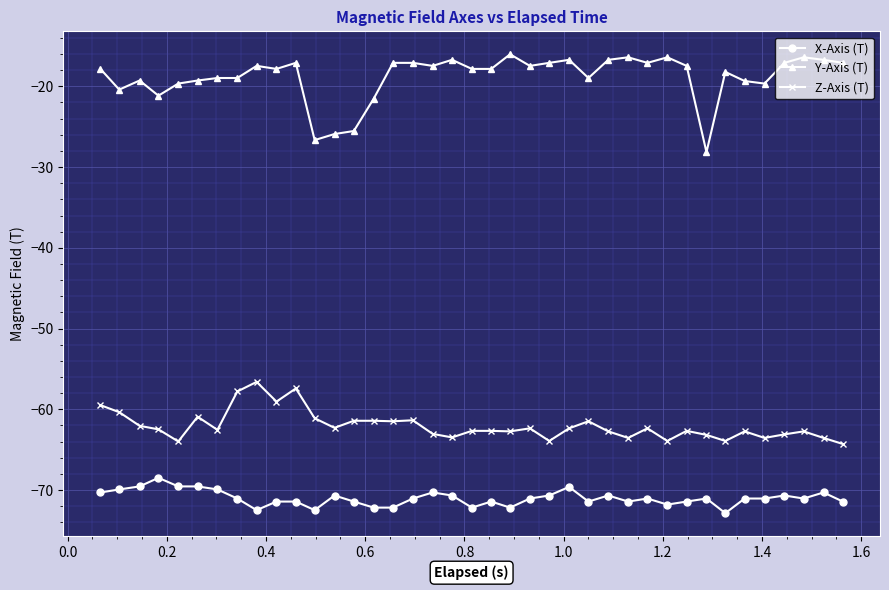

True or false: Z-Axis (T) has more than 1 points higher than both neighbors.

True